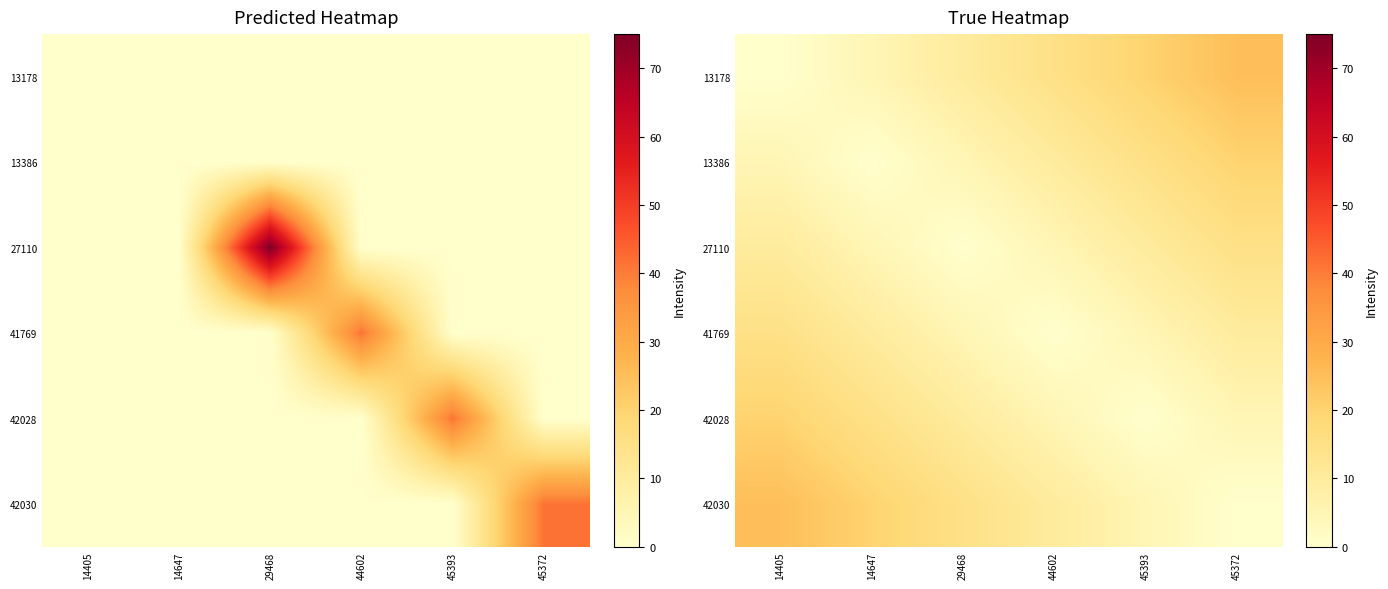

How many values in the 27110 series exceed 10?

1